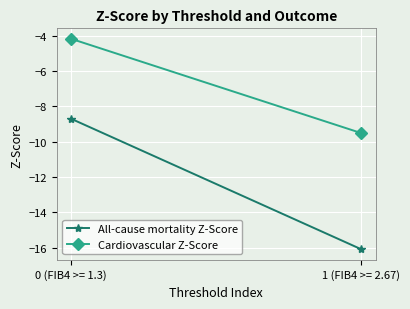

At which label is All-cause mortality Z-Score closest to -12?

0 (FIB4 >= 1.3)